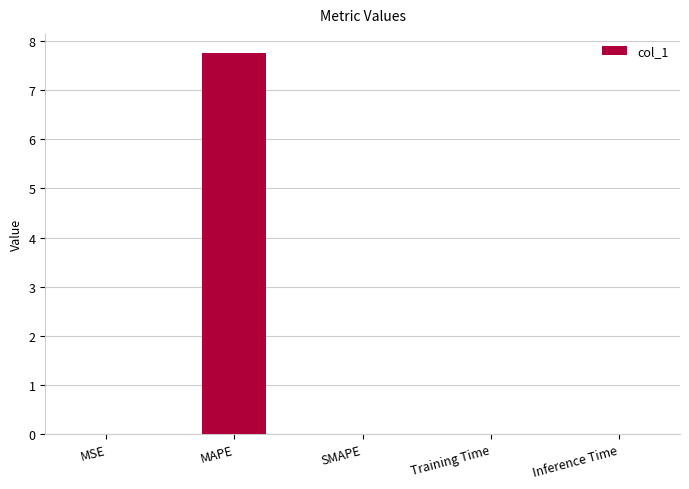

The chart shows a value of 11.9 at MAPE. True or false?

False